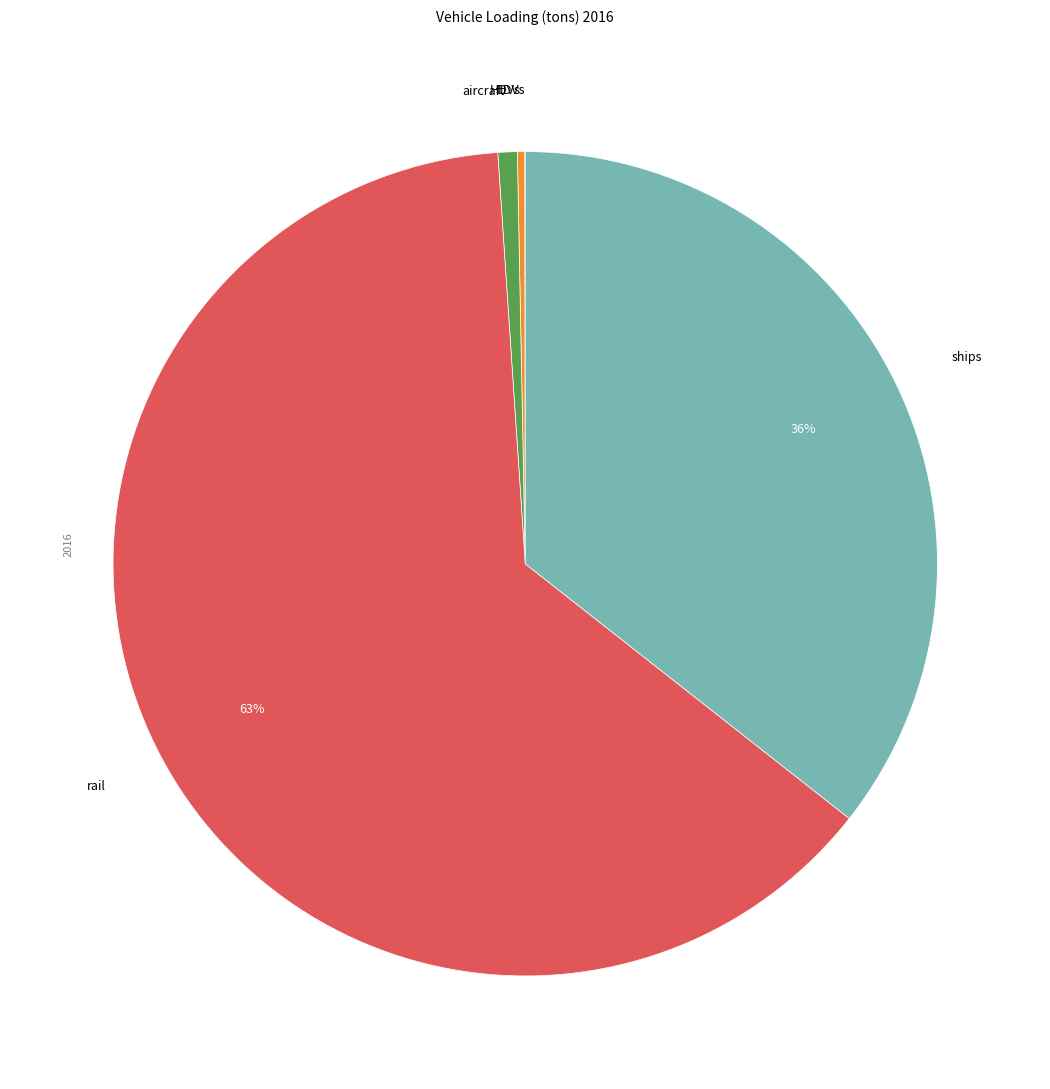

To the nearest percent, what is the difference between the largest and smallest slice percentages?

63%